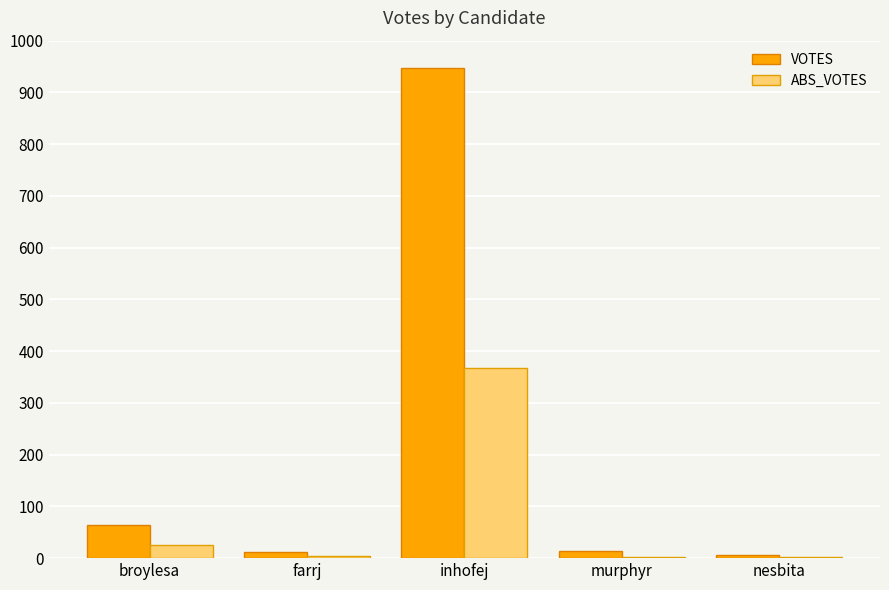

At which label does ABS_VOTES first exceed 5?

broylesa